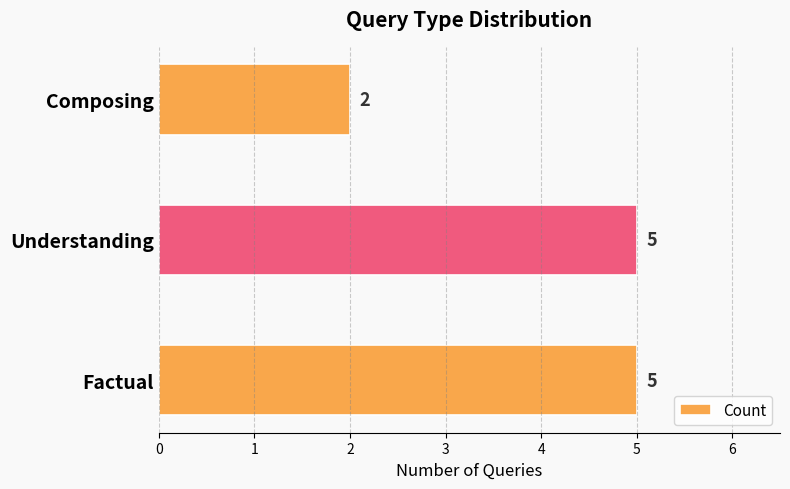

True or false: the data shows 5 at Factual.

True